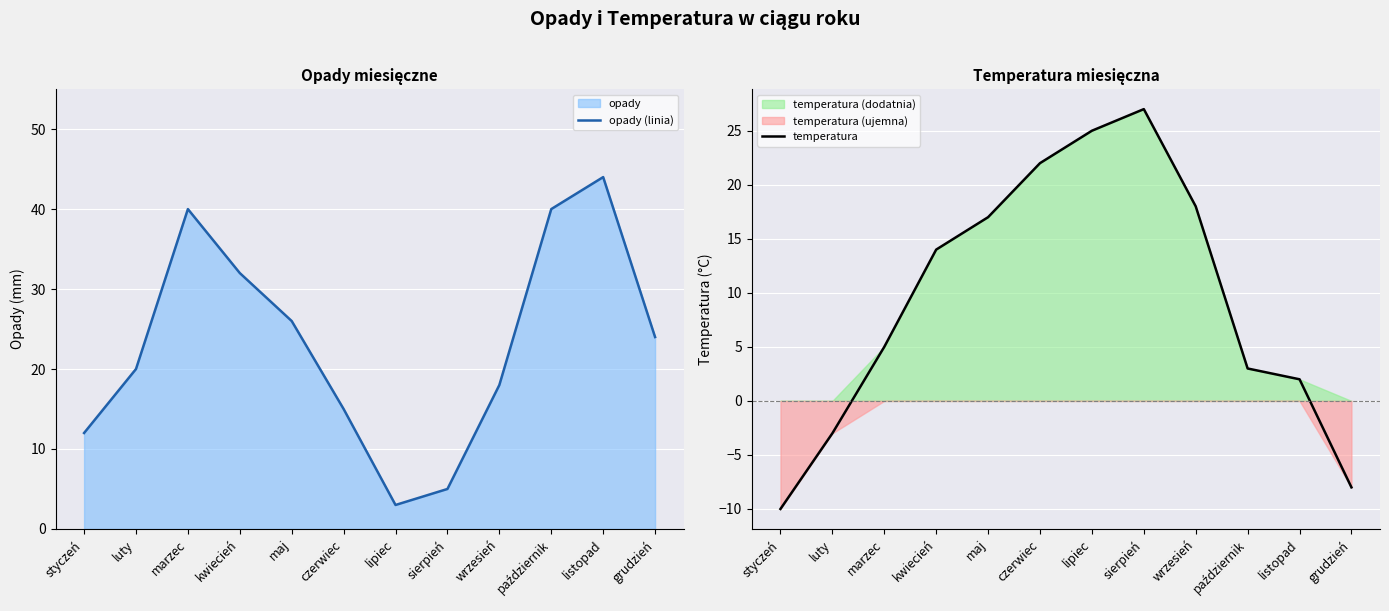

How many times do opady (linia) and temperatura cross each other?

1